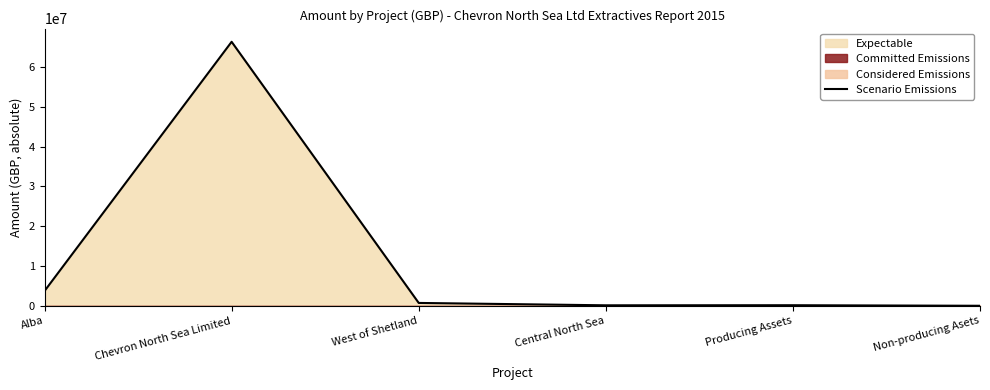

List the labels in order of value, smallest first.

Non-producing Asets, Central North Sea, Producing Assets, West of Shetland, Alba, Chevron North Sea Limited